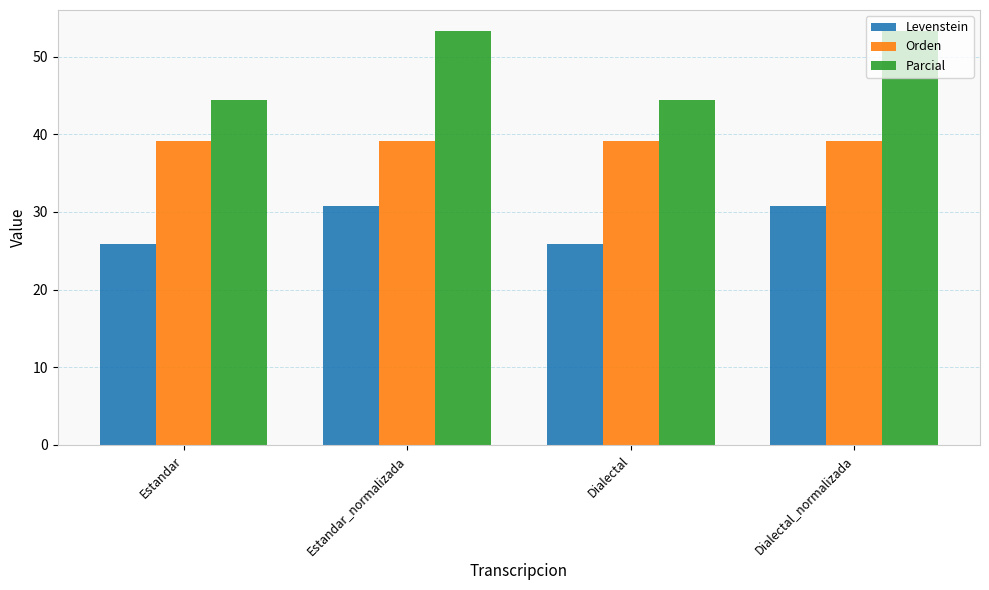

Which series has the largest total across all categories?

Parcial